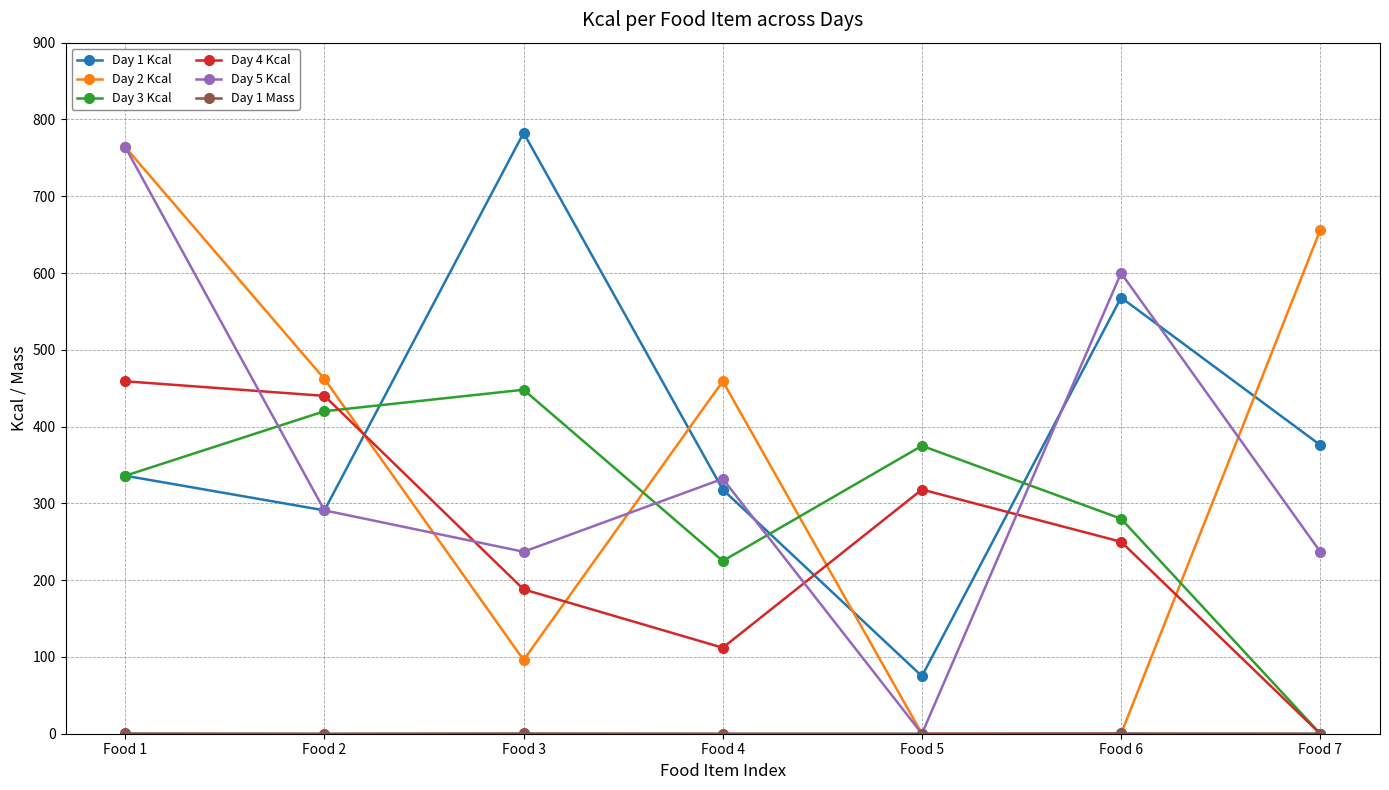

At which category does Day 3 Kcal reach its first local valley?

Food 4